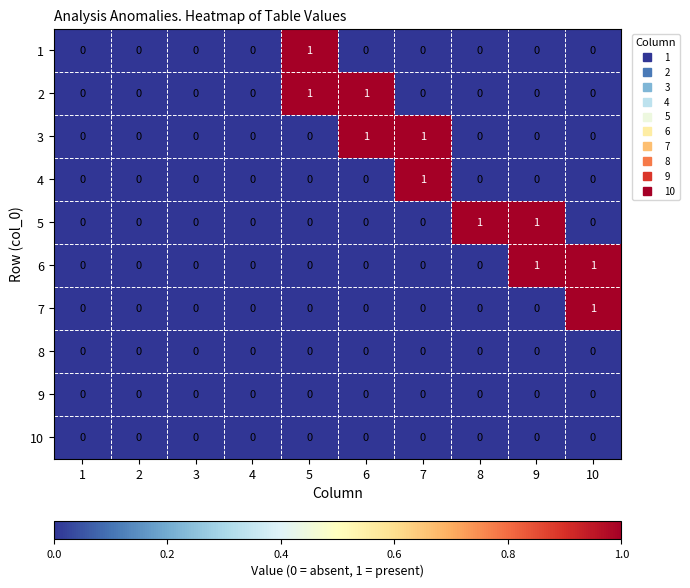

How many 3 values are between 0 and 1?

10